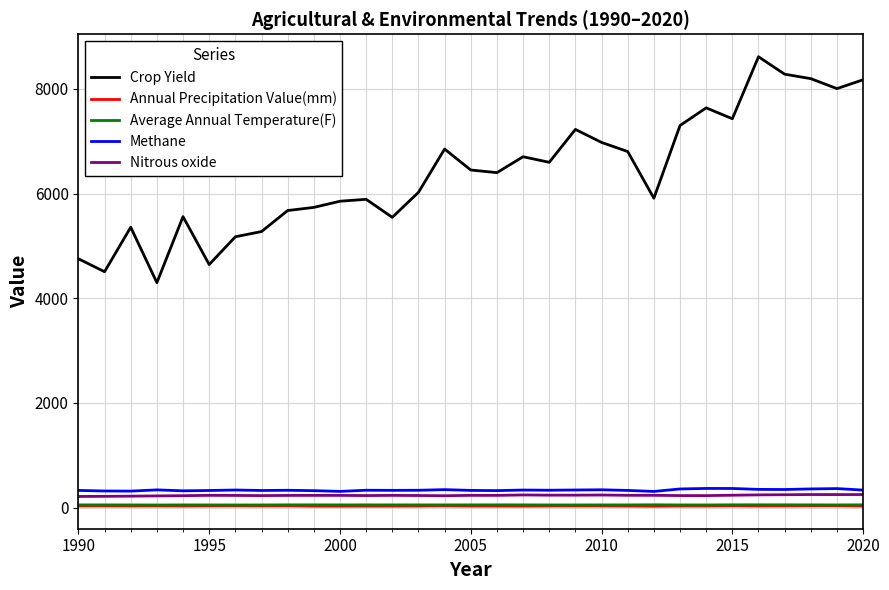

What is the highest value of the Crop Yield series?

8614.2